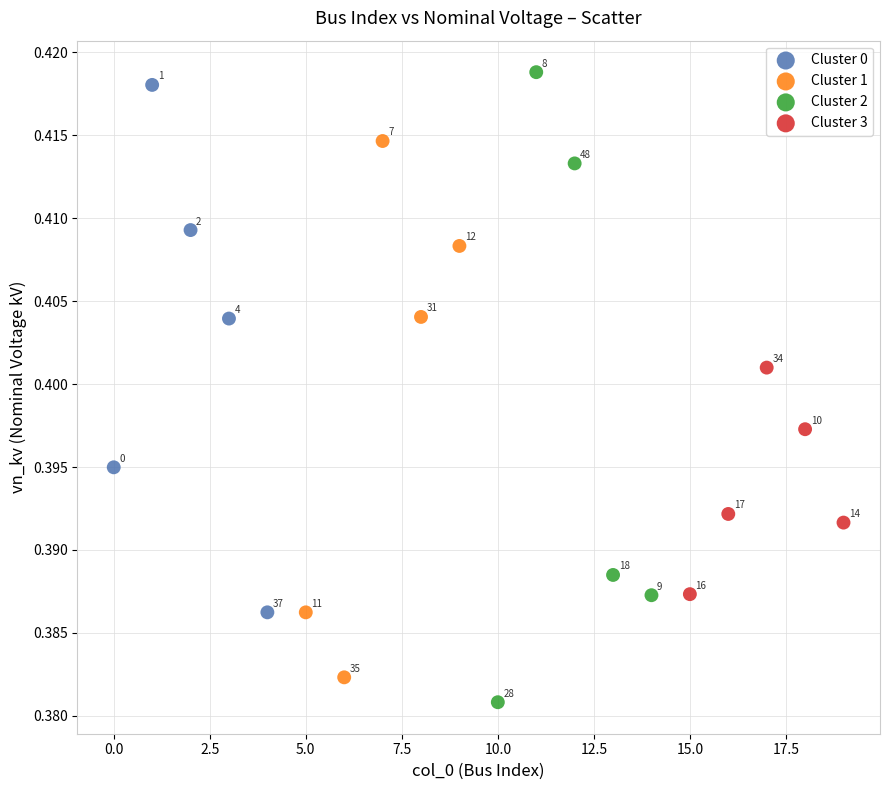

Which series contains the highest Y value?

Cluster 2